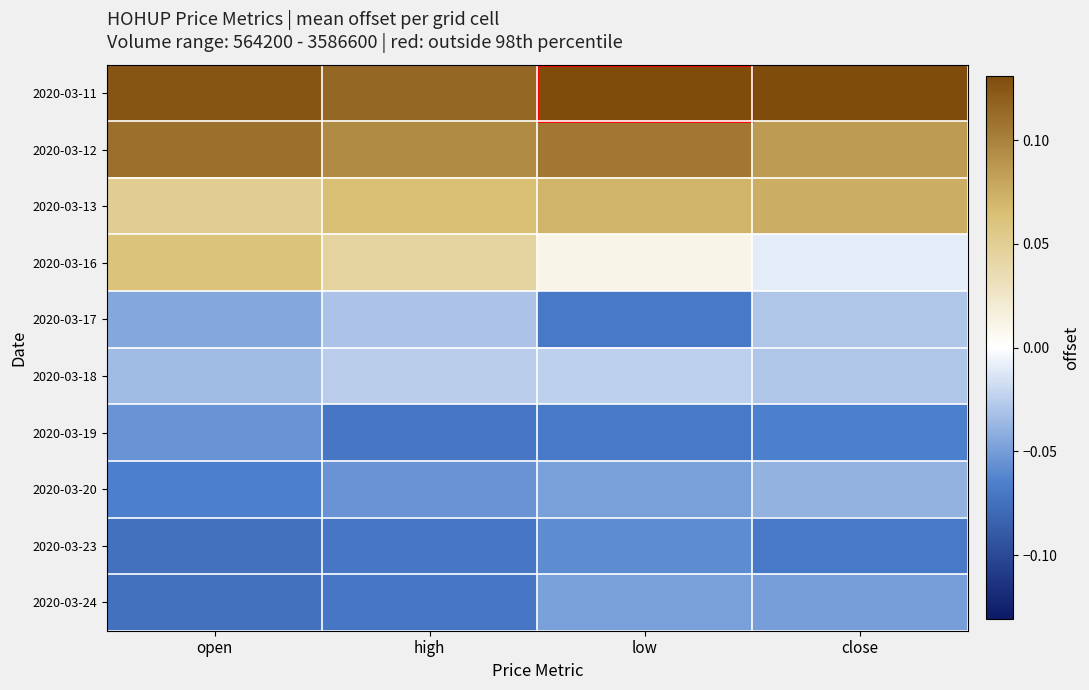

Count the number of categories in the chart.

4